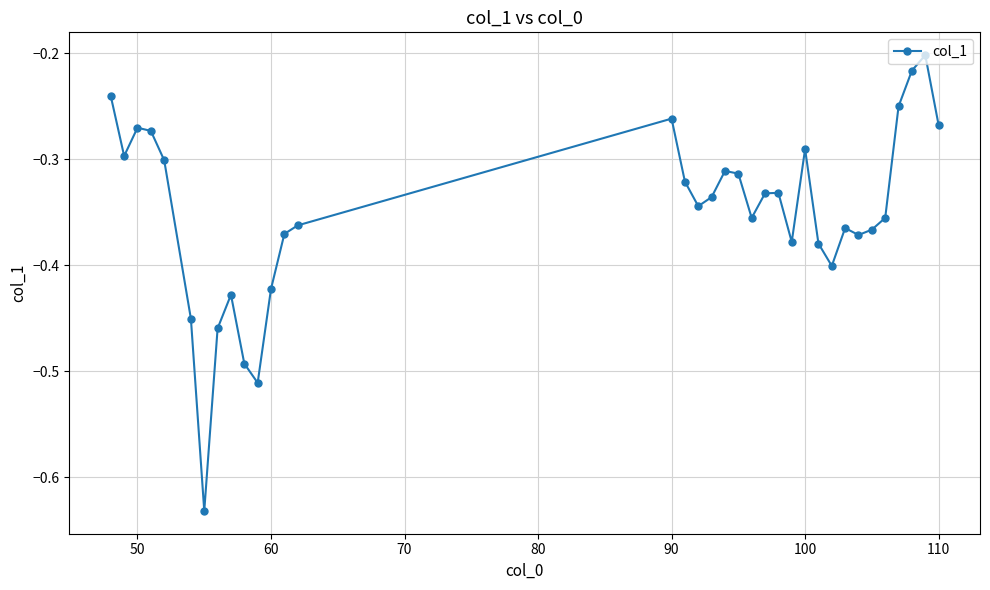

True or false: there are more than 2 points higher than both neighbors.

True